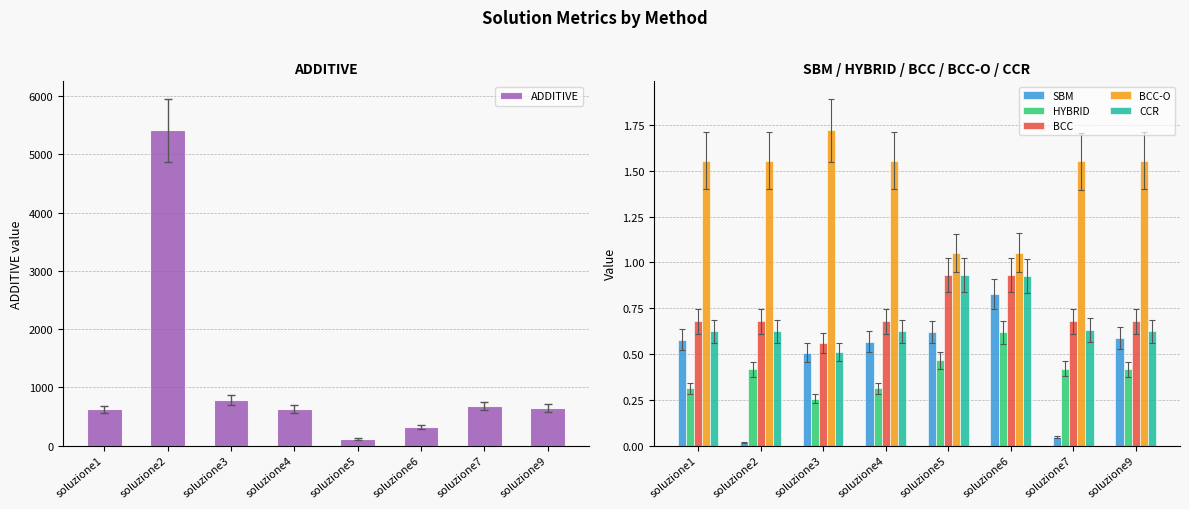

At soluzione4, list the series in order from largest to smallest.

ADDITIVE, BCC-O, BCC, CCR, SBM, HYBRID